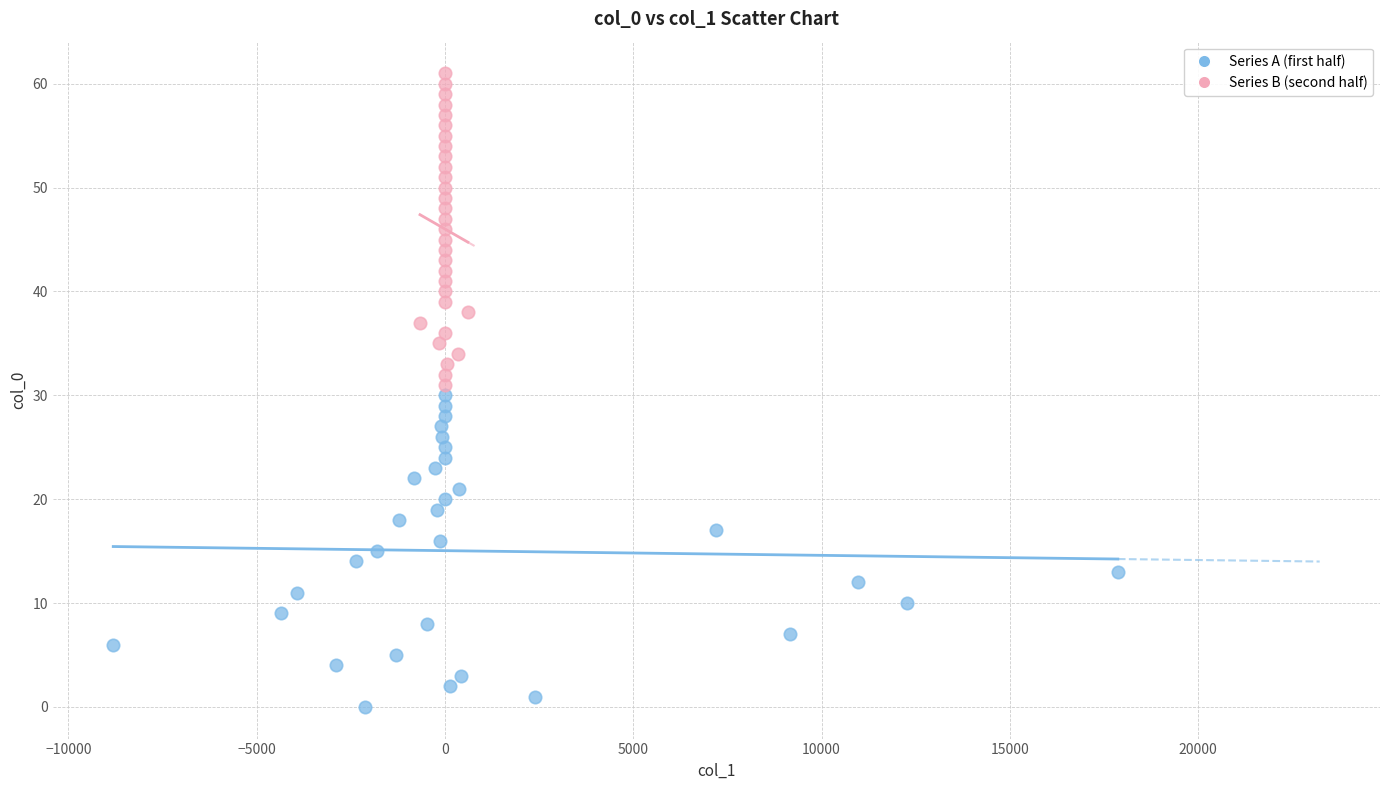

Which series contains the lowest Y value?

Series A (first half)